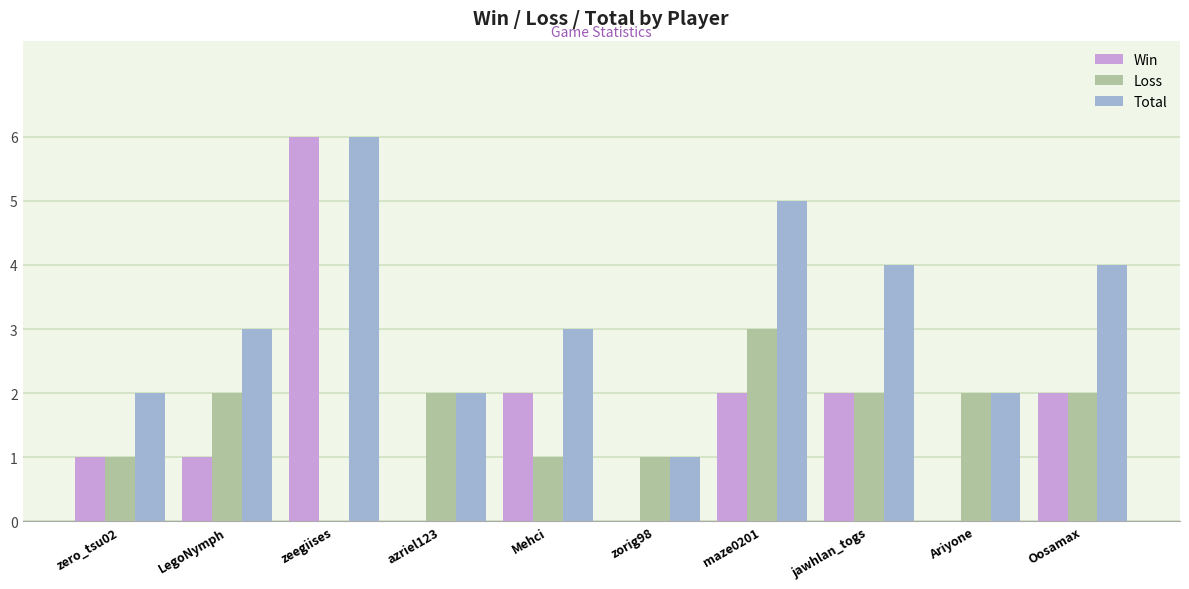

At which label does Win first exceed 2?

zeegiises